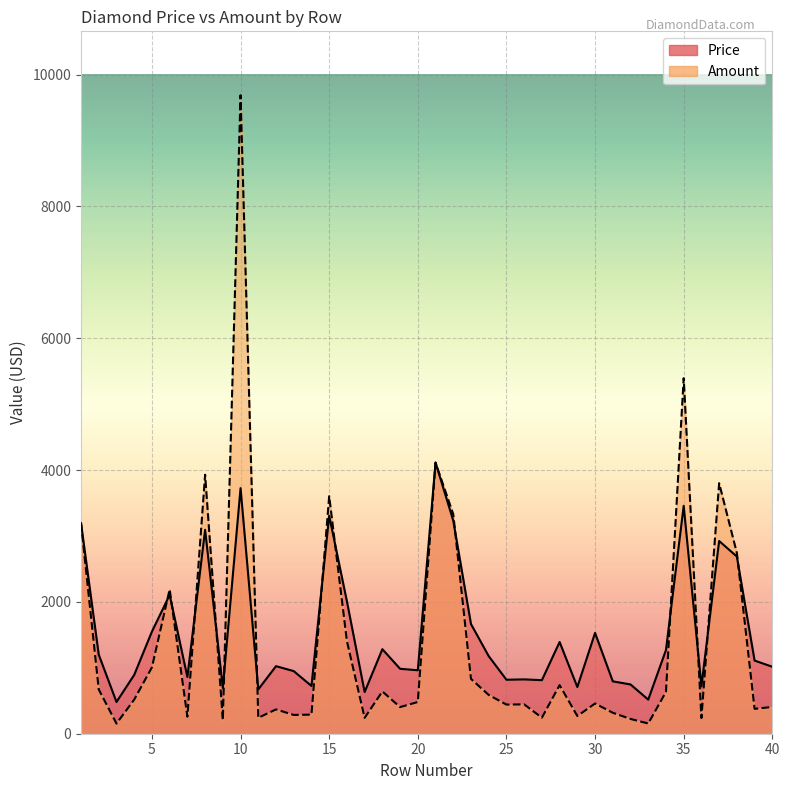

Between which two adjacent categories do Price and Amount first intersect?

5 and 6